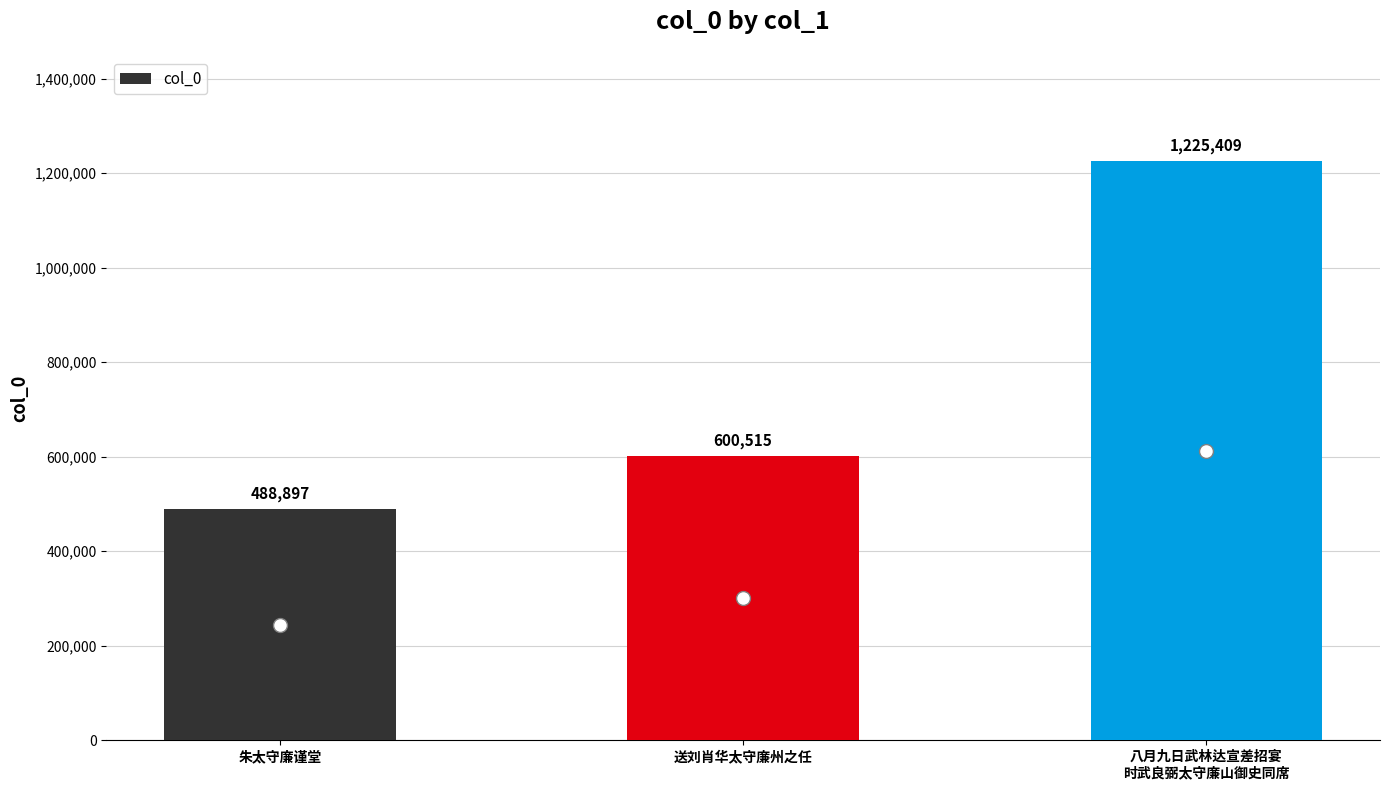

Read the value at 朱太守廉谨堂, to the nearest 10.

488900